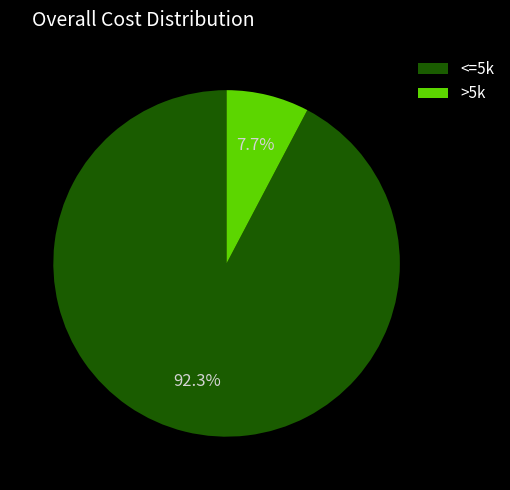

Which slice is the largest?

<=5k